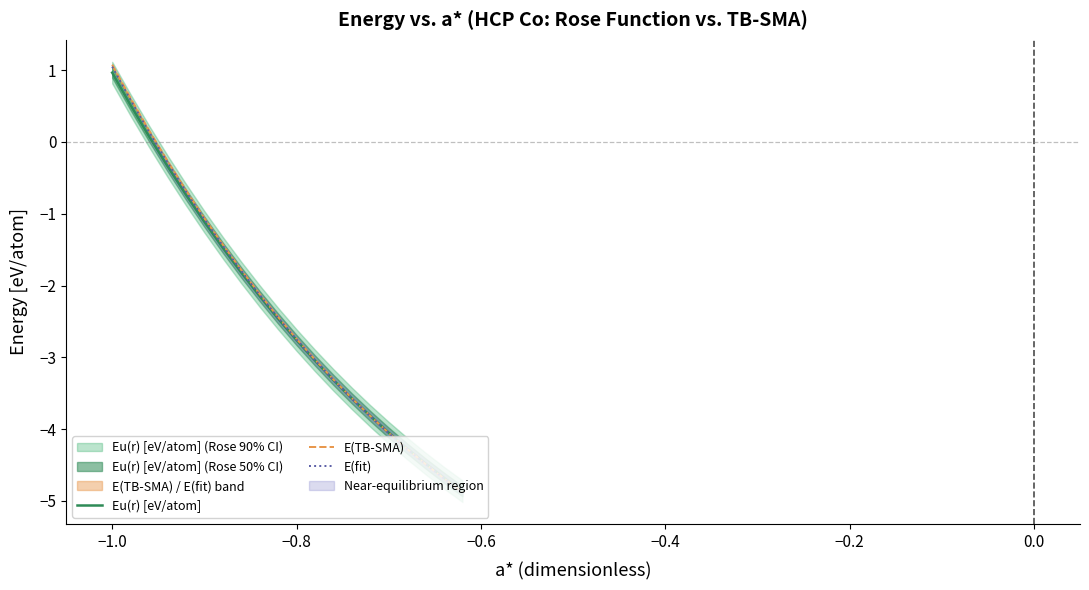

At how many categories does at least one series exceed -3?

11